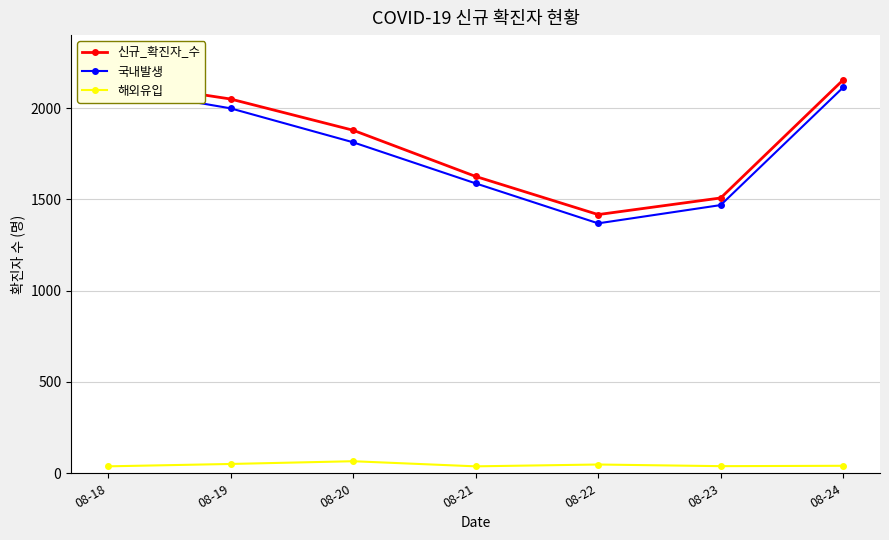

The value of 국내발생 at 08-22 is 463. True or false?

False